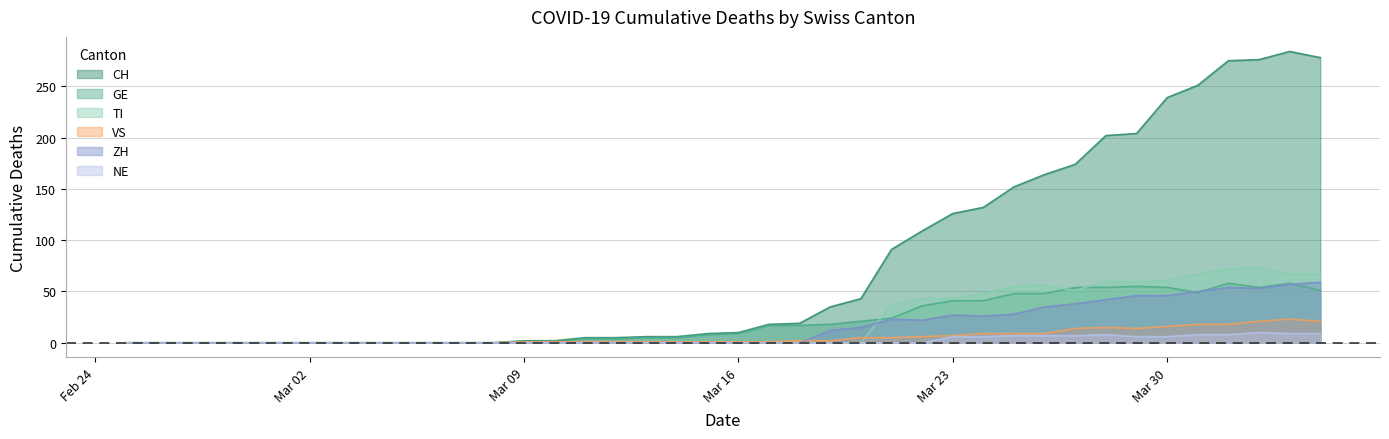

Which series has the largest range (max minus min)?

CH